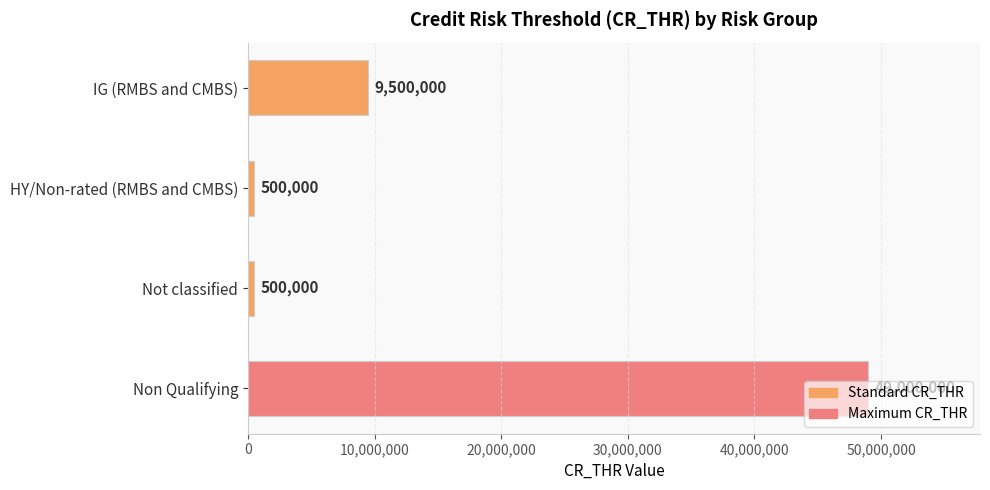

What is the change in value from IG (RMBS and CMBS) to Non Qualifying?

+39500000